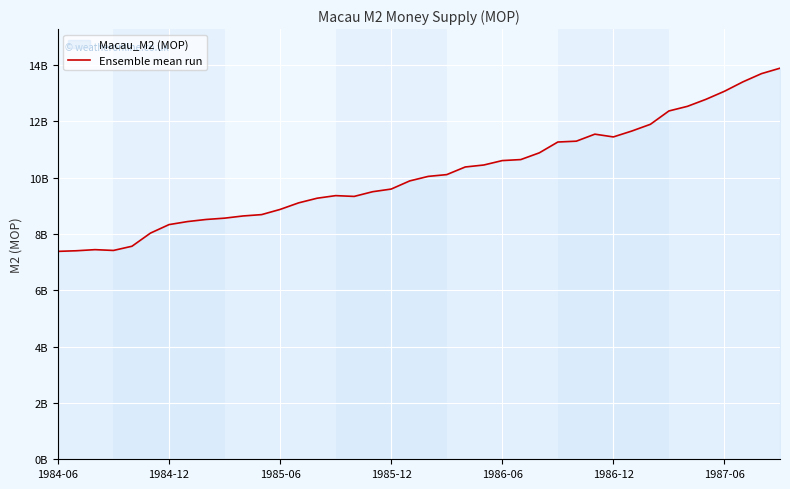

Does the chart display data point markers on the line(s)?

No